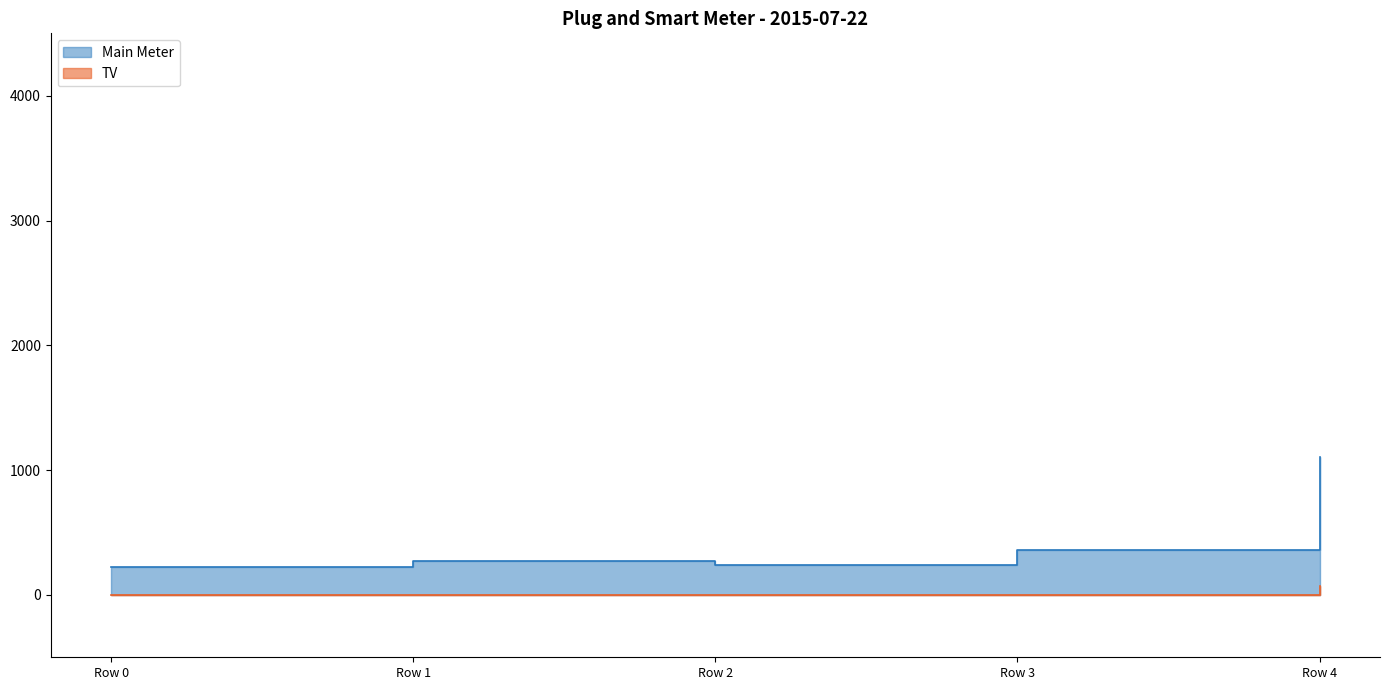

Which category has the highest value in the TV series?

Row 4